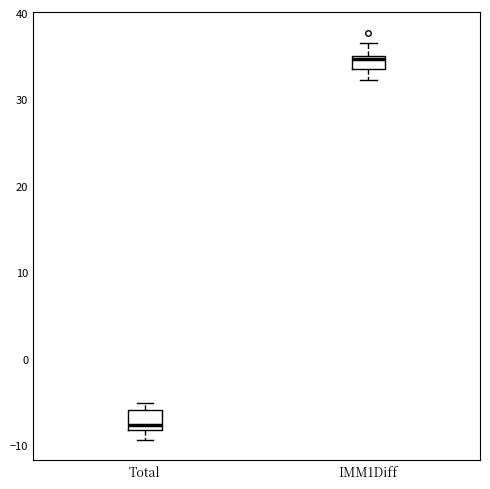

Which box's median line is the highest?

IMM1Diff